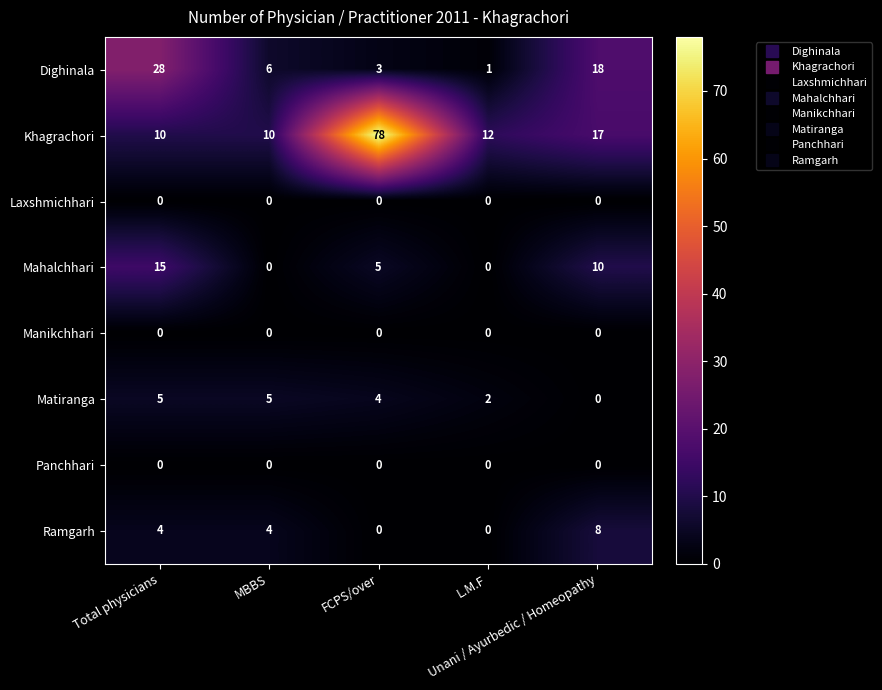

Between MBBS and Unani / Ayurbedic / Homeopathy, which series saw the biggest shift?

Dighinala